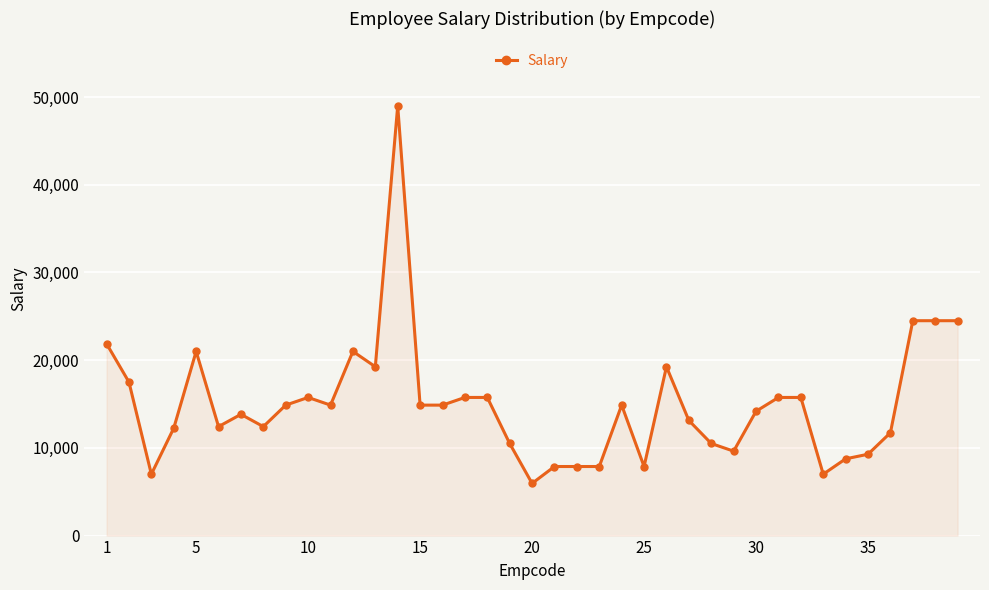

What is the greatest value displayed?

49000